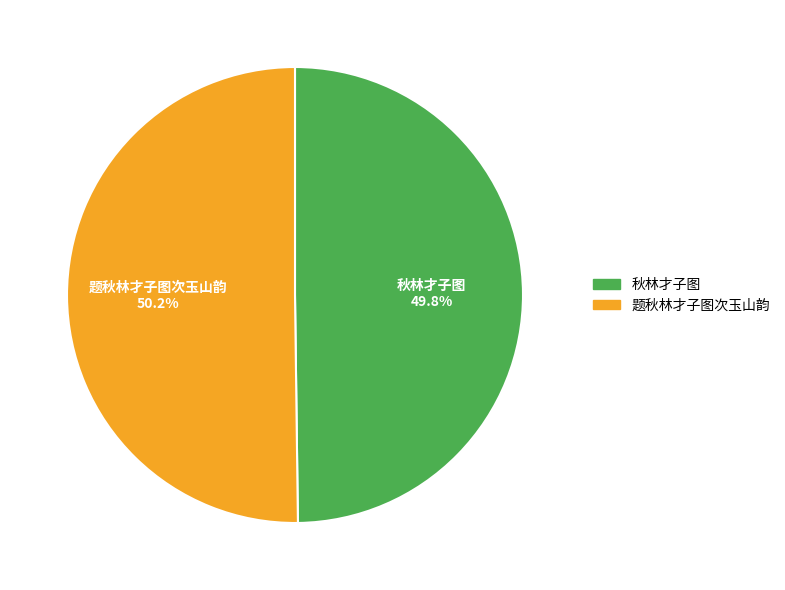

What is the ratio of the value at 秋林才子图 to the value at 题秋林才子图次玉山韵?

1.0